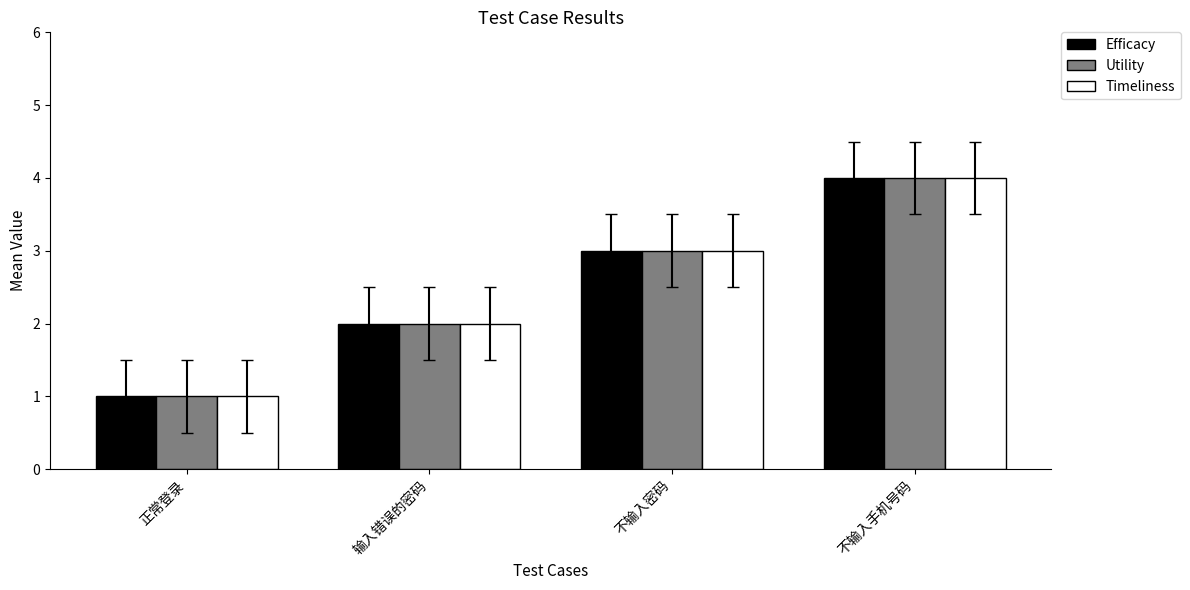

Reading left to right, what are all the values shown in this chart?

Efficacy: 正常登录=1	输入错误的密码=2	不输入密码=3	不输入手机号码=4
Utility: 正常登录=1	输入错误的密码=2	不输入密码=3	不输入手机号码=4
Timeliness: 正常登录=1	输入错误的密码=2	不输入密码=3	不输入手机号码=4